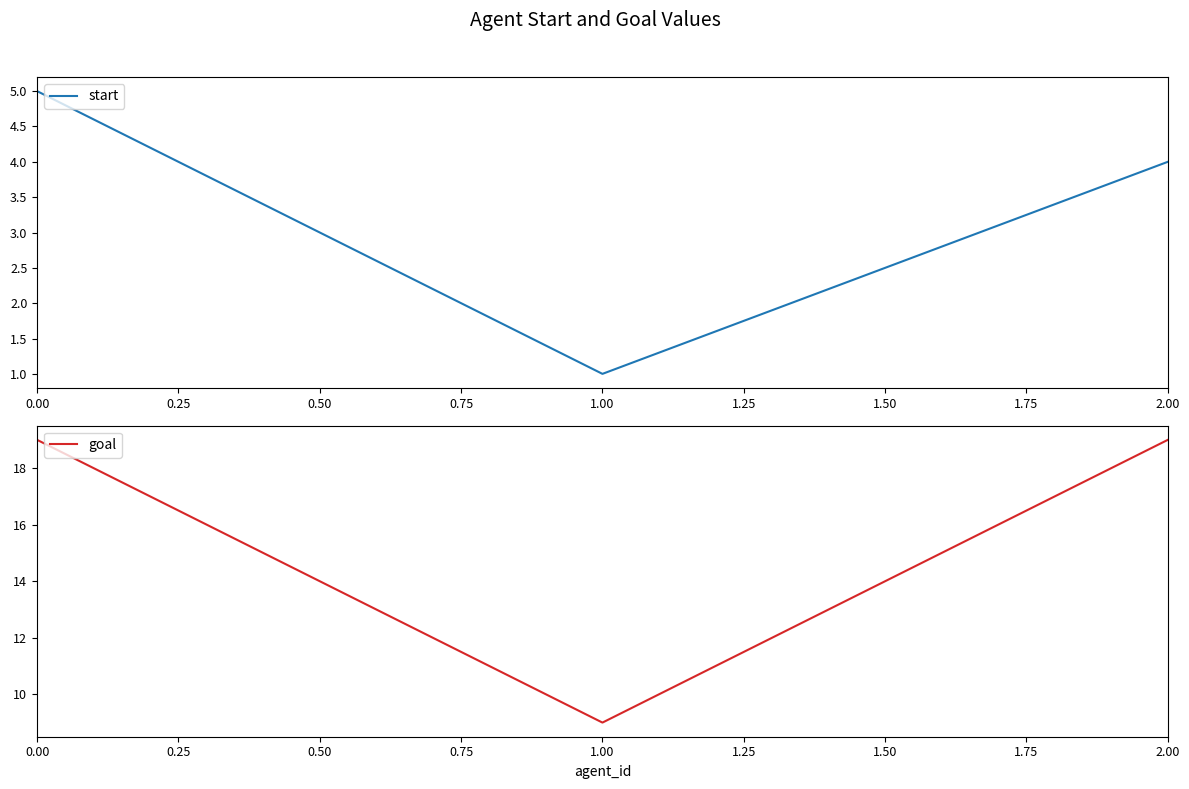

Reading left to right, extract all data points from this chart.

start: 0.00=5	1.00=1	2.00=4
goal: 0.00=19	1.00=9	2.00=19